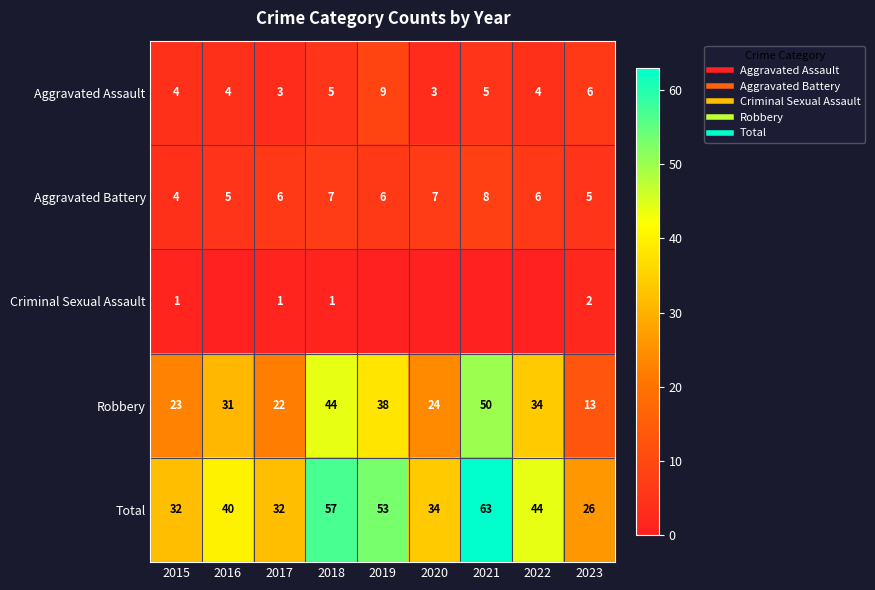

List the labels in order of Total value, largest first.

2021, 2018, 2019, 2022, 2016, 2020, 2015, 2017, 2023